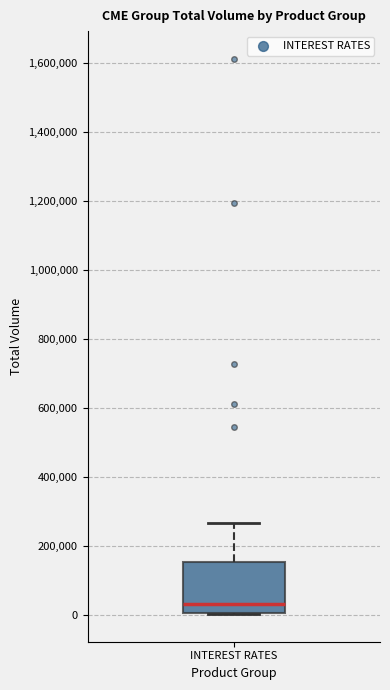

Read this box plot against the y-axis: the position of the median line, the range covered by the box, and the ends of both whiskers. The values are not printed on the chart, so give them approximately, as read against the axis.

median 40000, box 0 to 160000, whiskers 0 to 260000